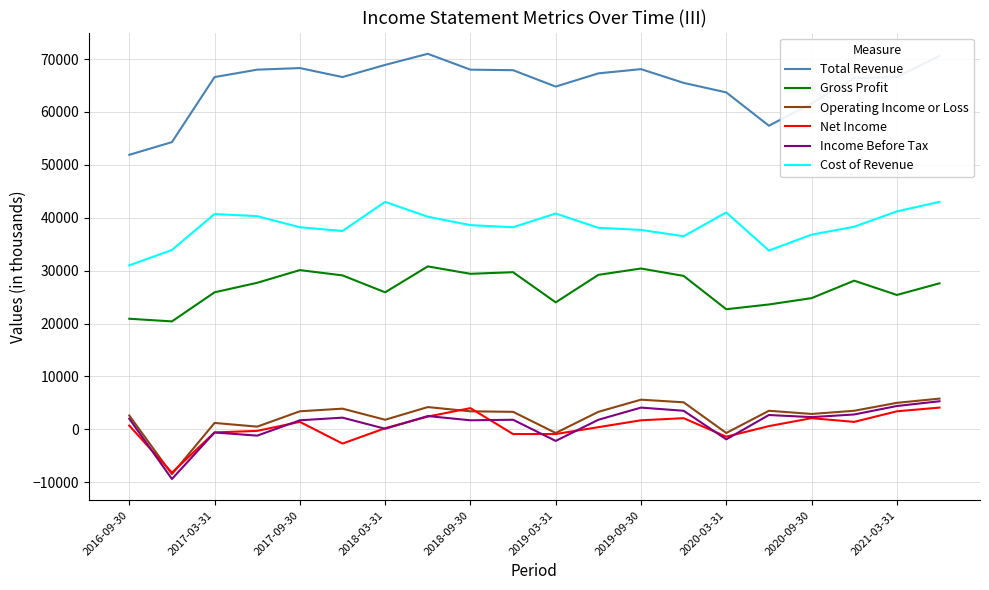

Which series has the widest spread of values?

Total Revenue